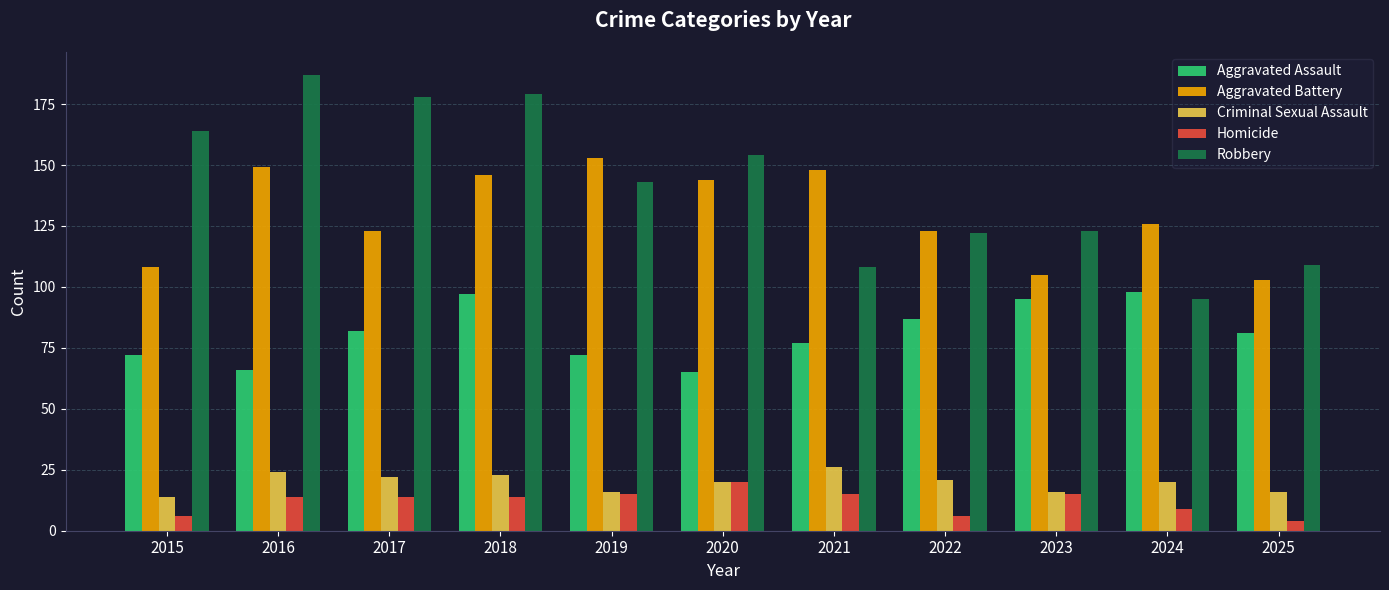

Which category has the highest value across all series?

2016